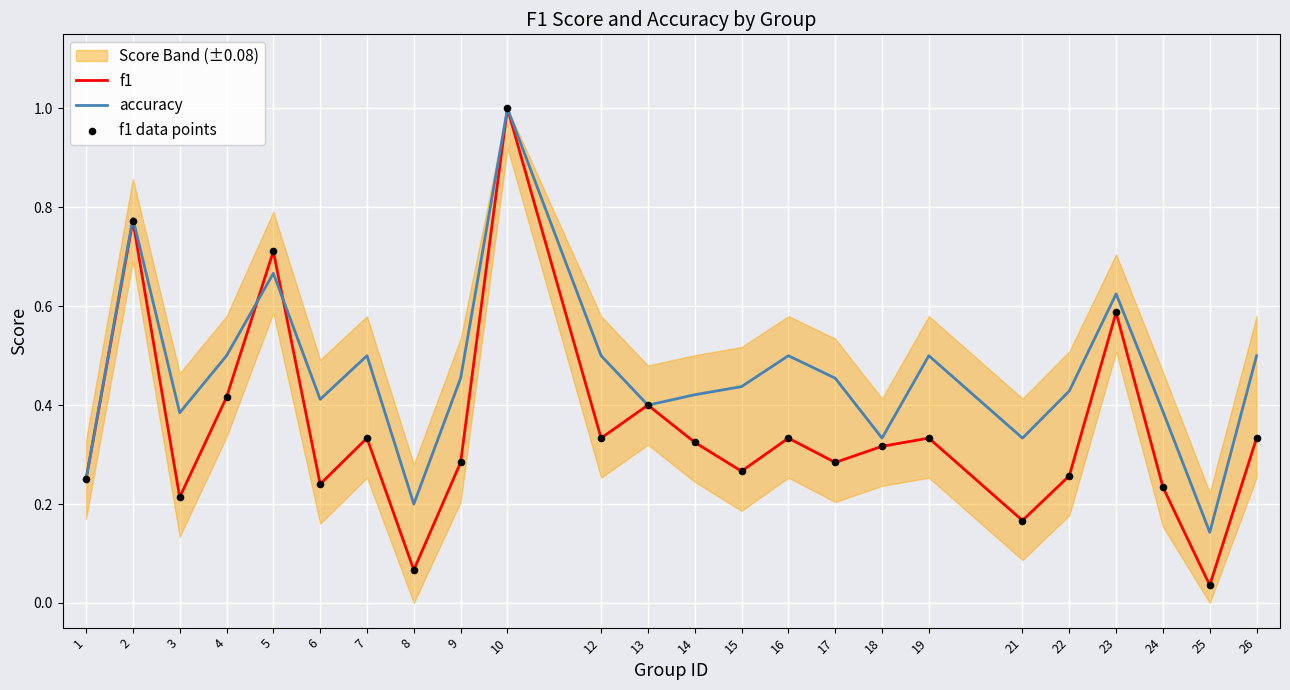

Which series reaches the maximum Y coordinate?

f1